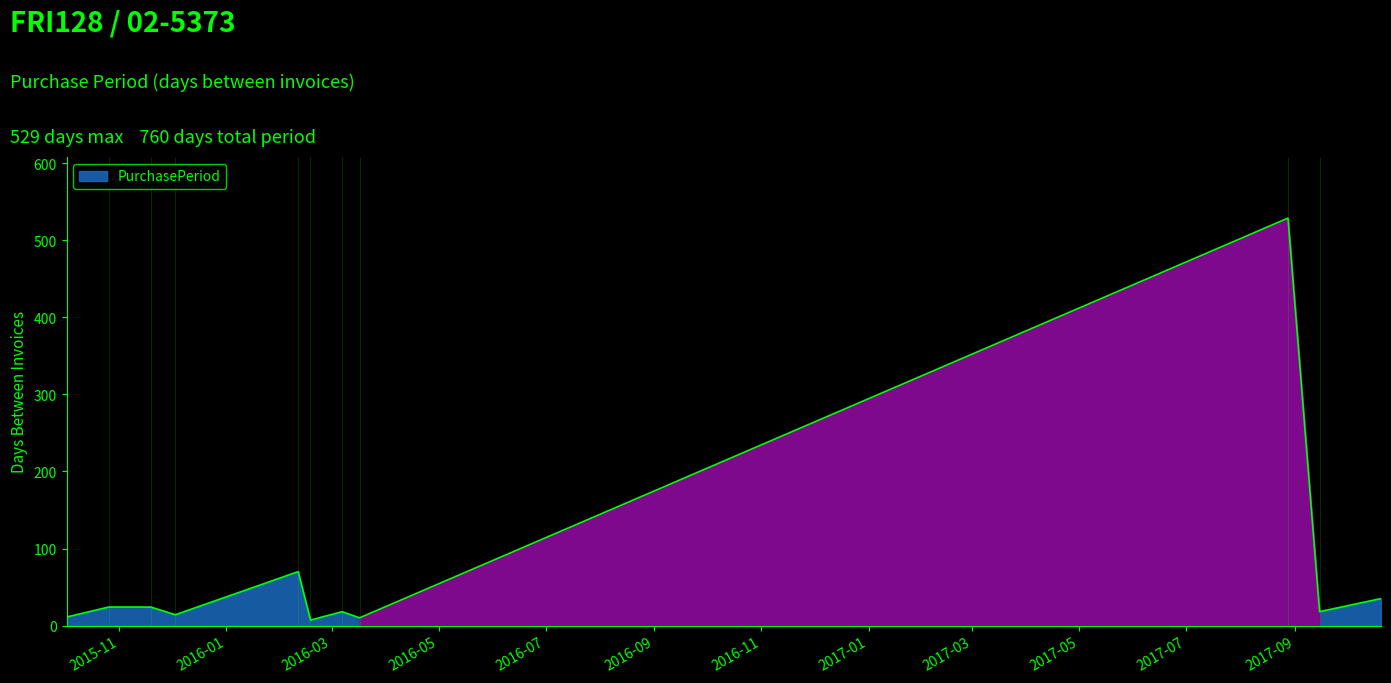

What is the greatest value displayed?

529